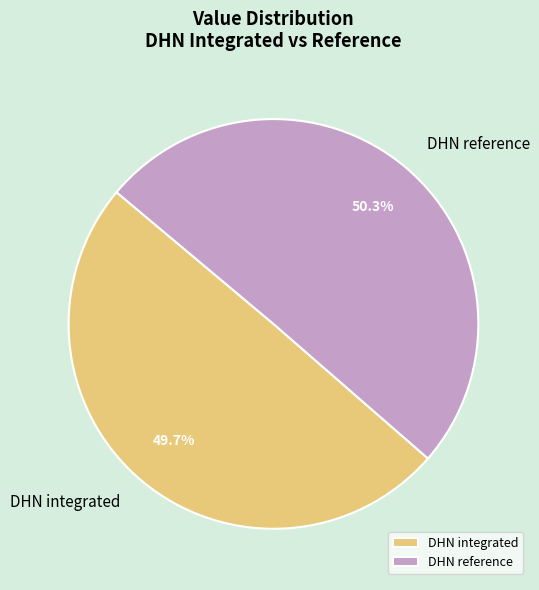

Does DHN integrated represent more than half of the total?

No